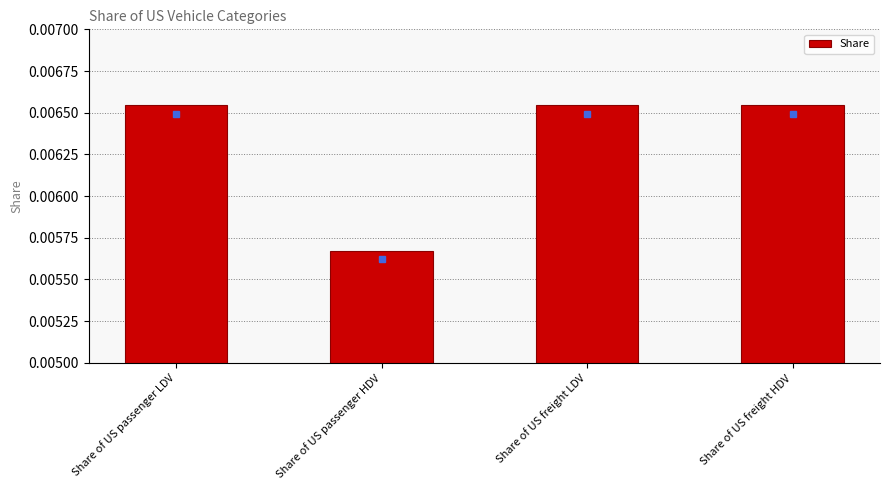

Which category has the lowest value across all series?

Share of US passenger HDV